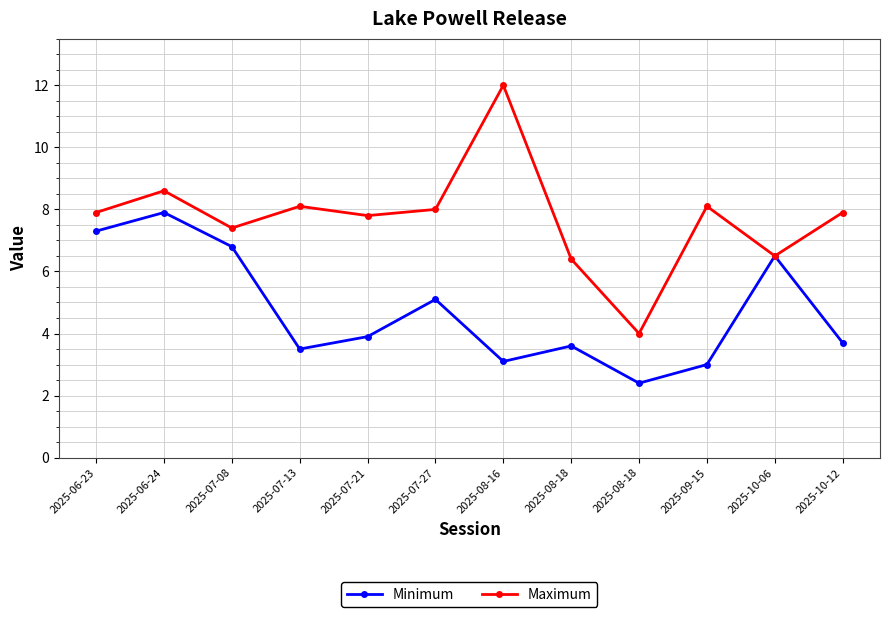

What is the spread (max minus min) of values at 2025-07-27?

2.9